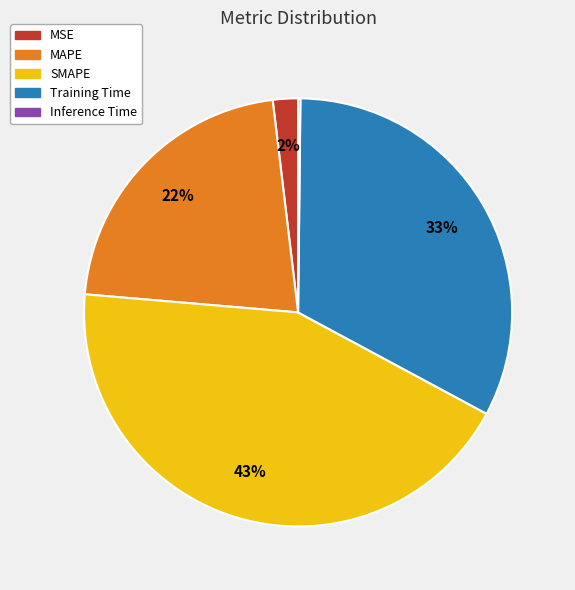

Is it true that MAPE is 11% of the pie?

False